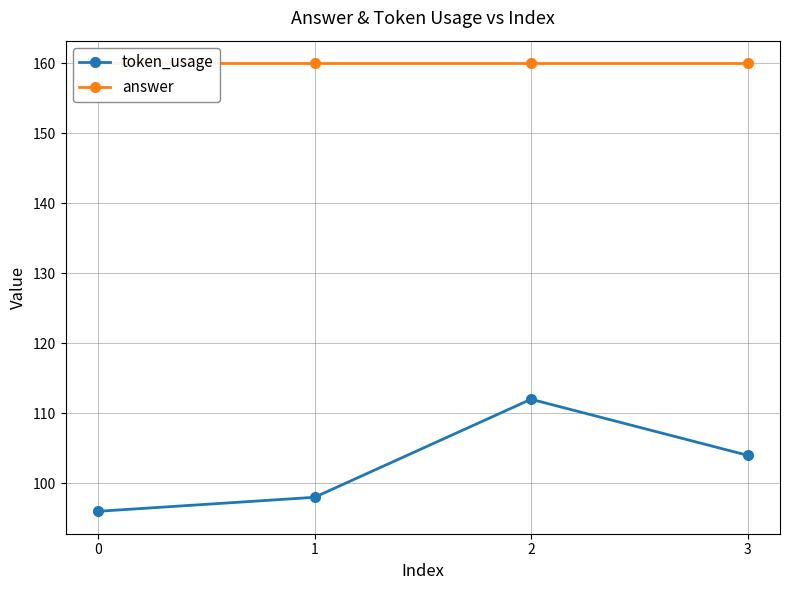

In token_usage, how many points are higher than both neighbors (excluding endpoints)?

1